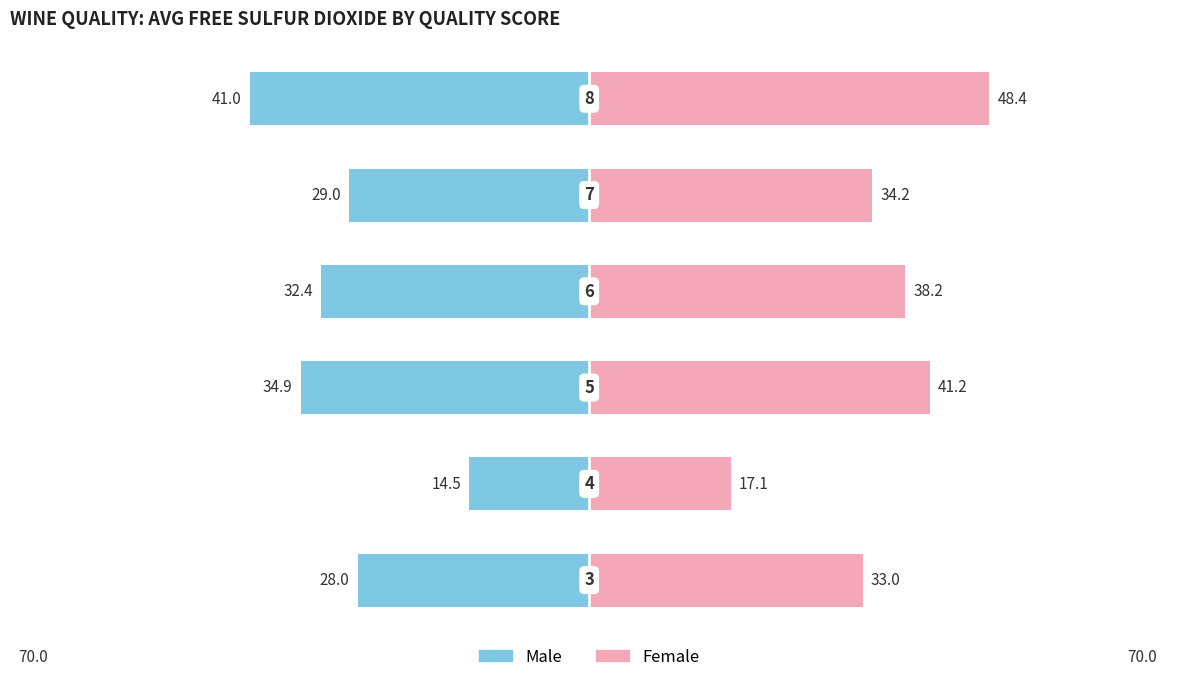

How many groups of bars are there?

6